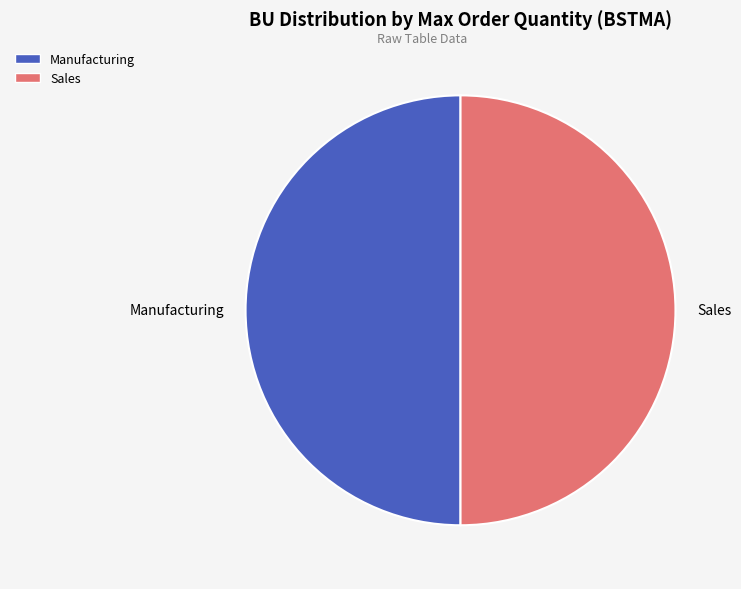

True or false: Manufacturing accounts for 50% of the total.

True